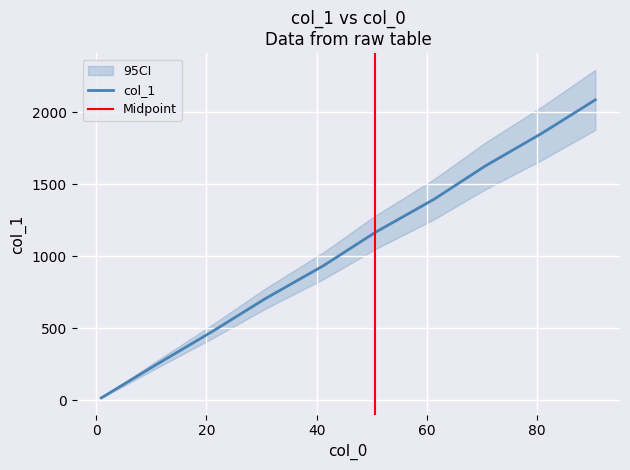

Where does the data first go above 1166?

50.65